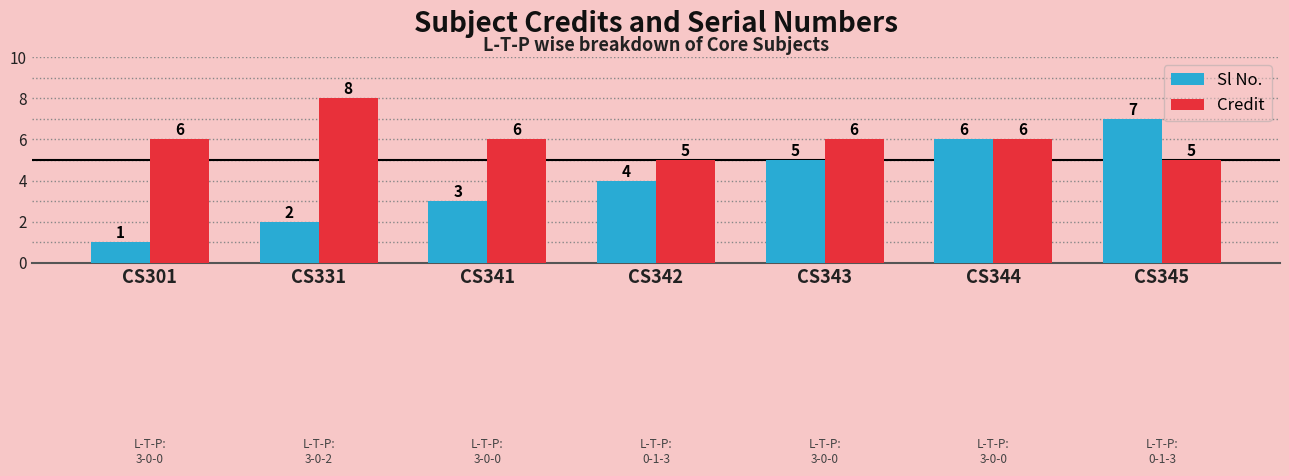

What is the sum of all Credit values?

42